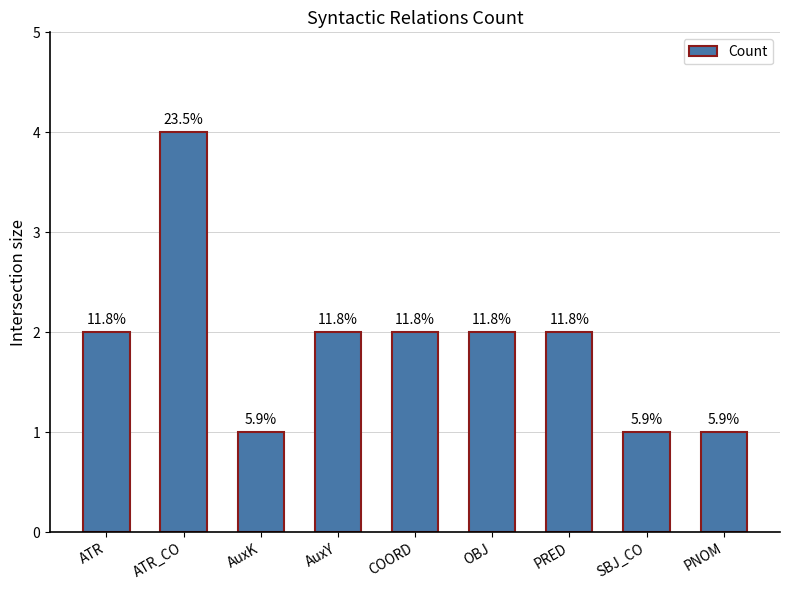

Are the bars horizontal?

No